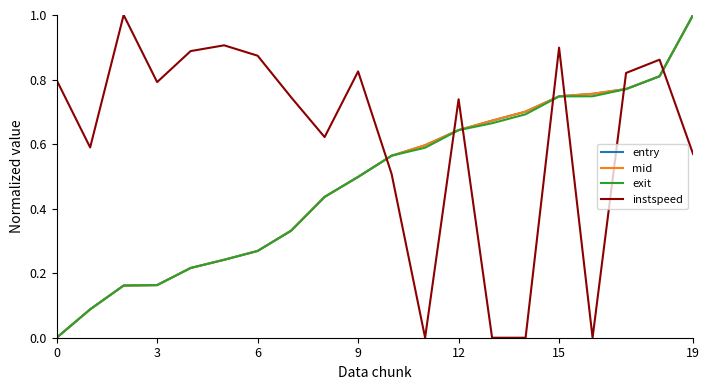

True or false: instspeed and mid intersect in this chart.

True